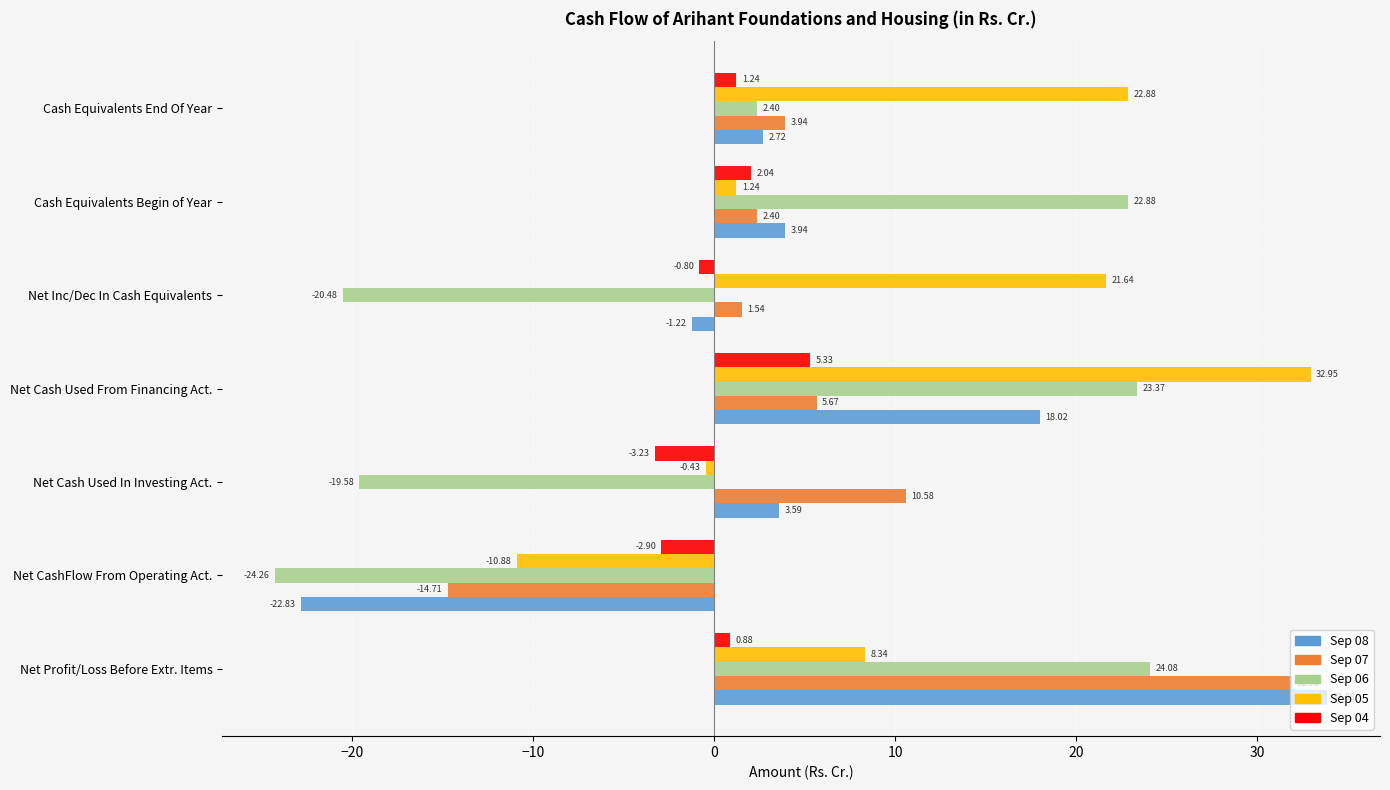

What is the difference between the maximum and minimum values in the Sep 04 series?

8.6